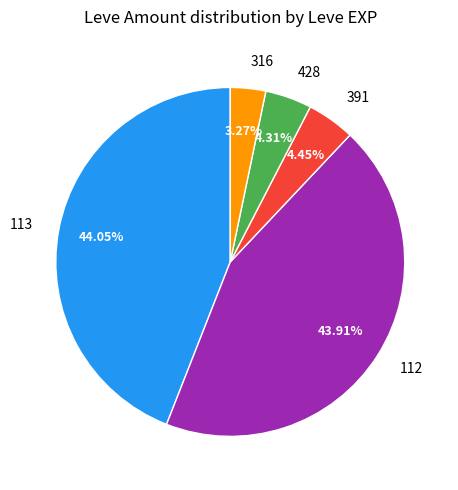

Combined, do 391 and 316 account for over 50%?

No